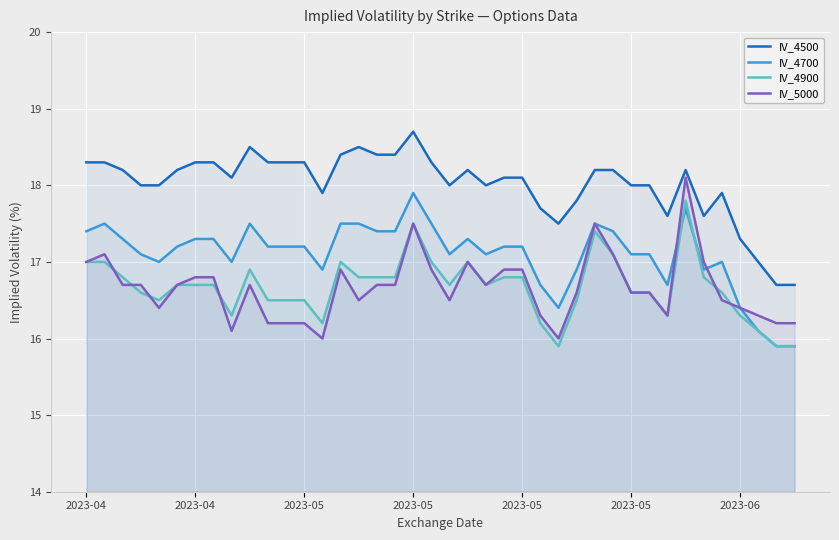

How many data points in IV_4700 are less than 17?

10